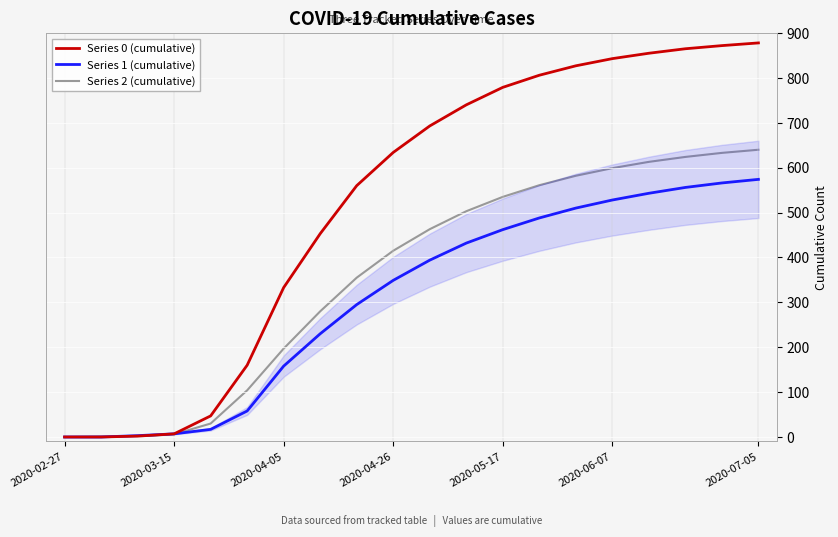

Which series has the widest spread of values?

Series 0 (cumulative)